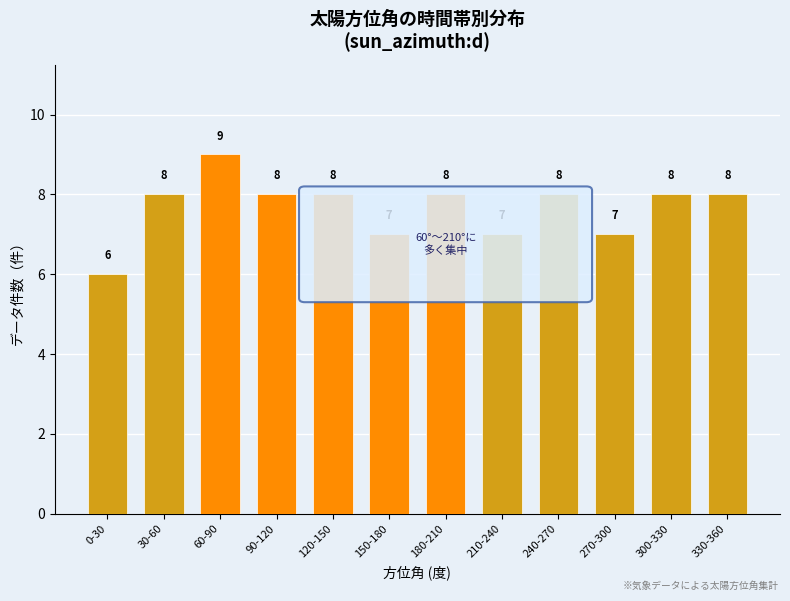

Reading left to right, extract all data points from this chart.

0-30=6	30-60=8	60-90=9	90-120=8	120-150=8	150-180=7	180-210=8	210-240=7	240-270=8	270-300=7	300-330=8	330-360=8